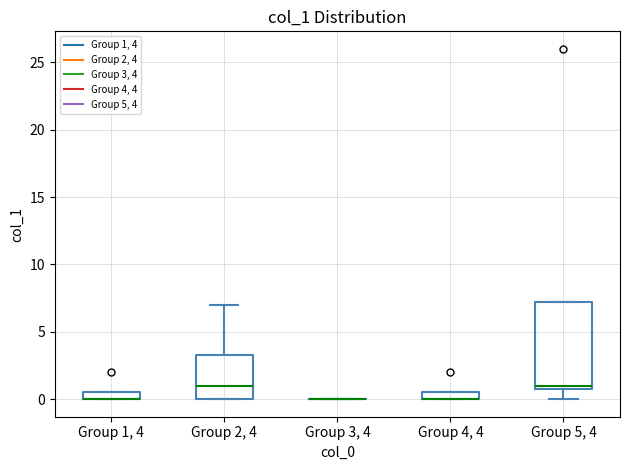

Which box is the tallest, from its lower edge to its upper edge?

Group 5, 4